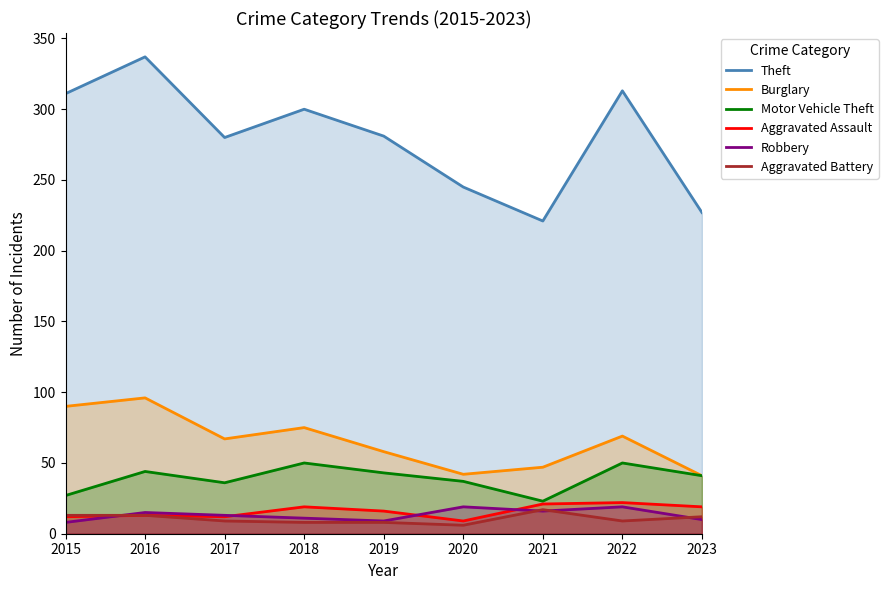

The value of Aggravated Assault at 2018 is 33. True or false?

False